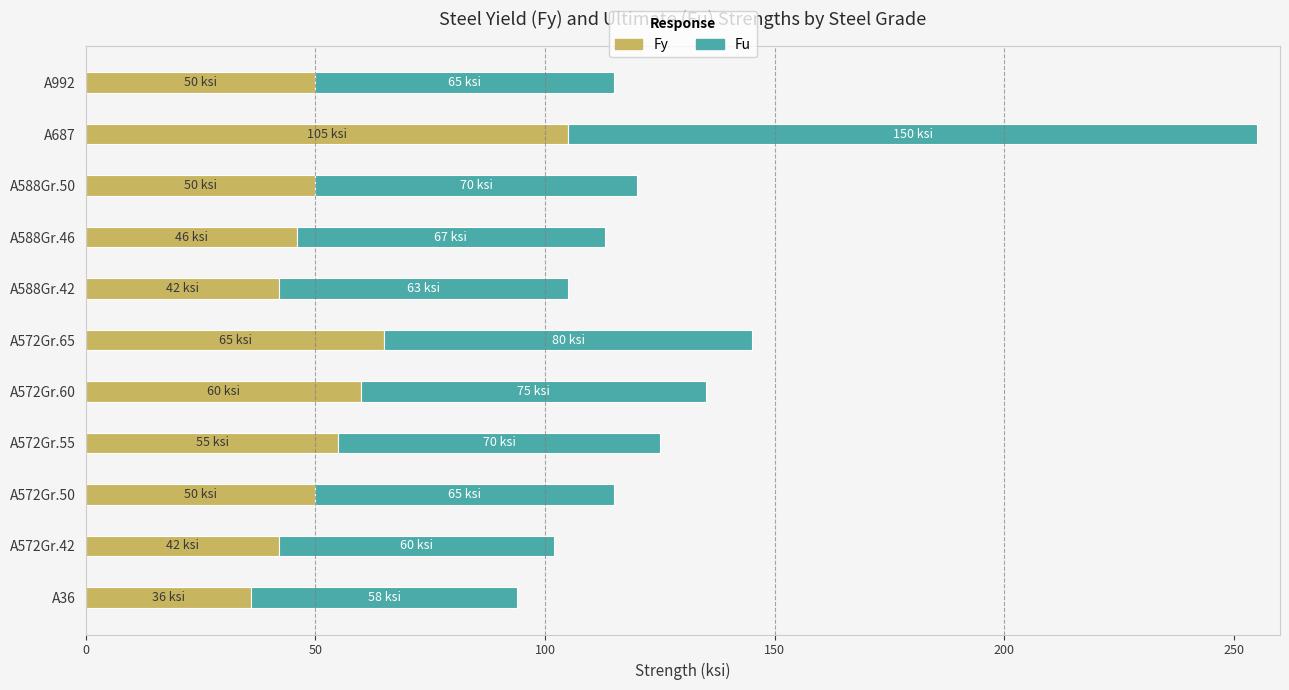

The value of Fy at A588Gr.50 is 50. True or false?

True